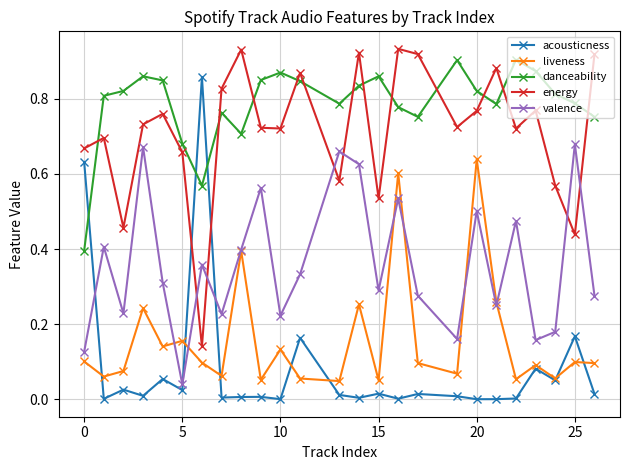

At how many categories does at least one series exceed 0?

25